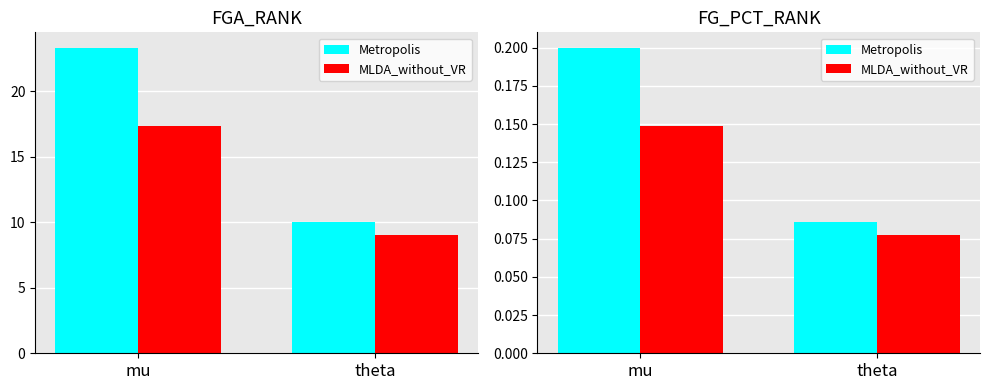

Between mu and theta, which series saw the biggest shift?

Metropolis